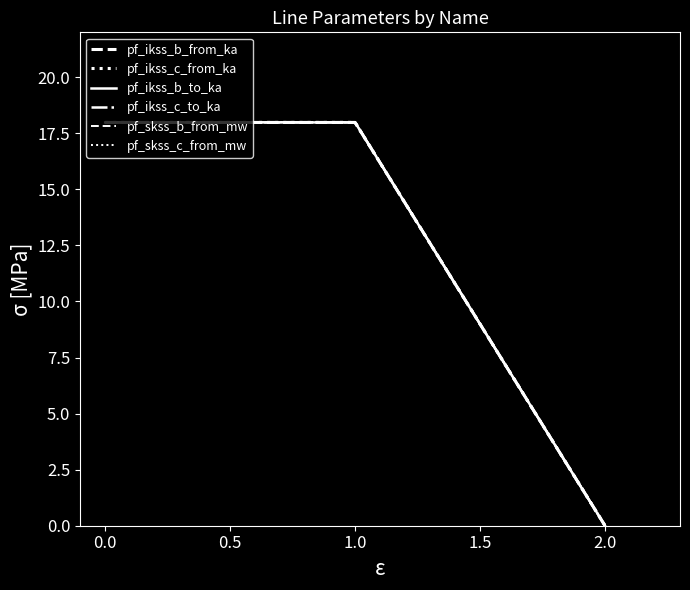

Does the chart display data point markers on the line(s)?

No